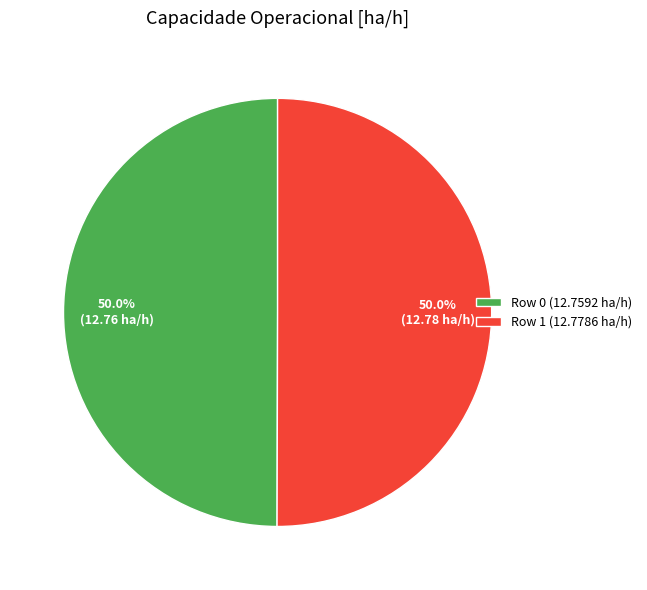

Approximately how many times larger is the value at Row 0 (12.7592 ha/h) compared to Row 1 (12.7786 ha/h)?

1.0